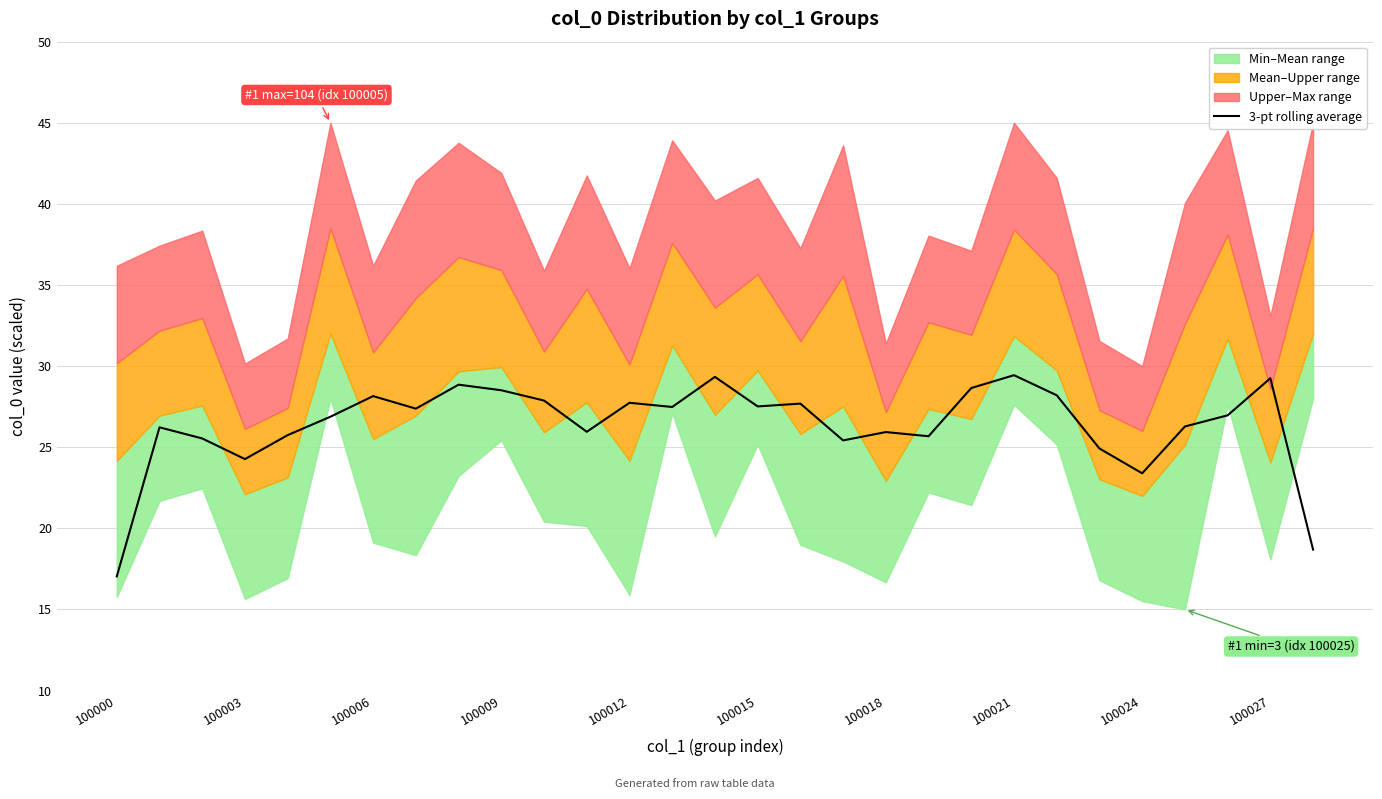

Reading right to left, list all the values displayed in this chart.

18.7	29.3	27.0	26.3	23.4	24.9	28.2	29.4	28.6	25.7	25.9	25.4	27.7	27.5	29.3	27.5	27.7	26.0	27.9	28.5	28.9	27.4	28.2	26.9	25.7	24.3	25.5	26.2	17.0